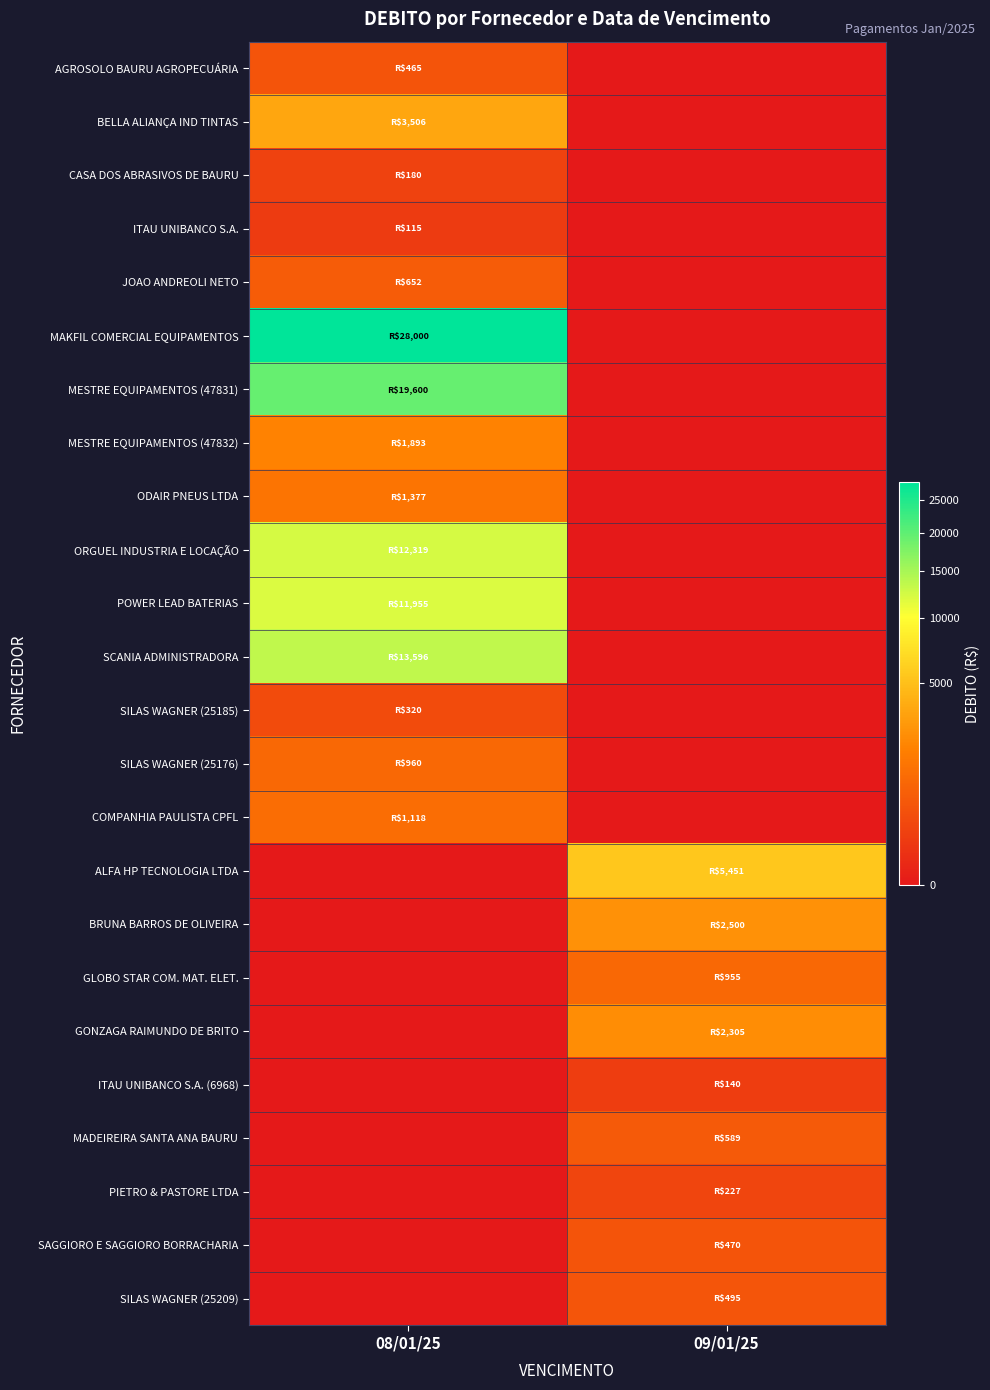

At which category is the sum across all series the highest?

08/01/25